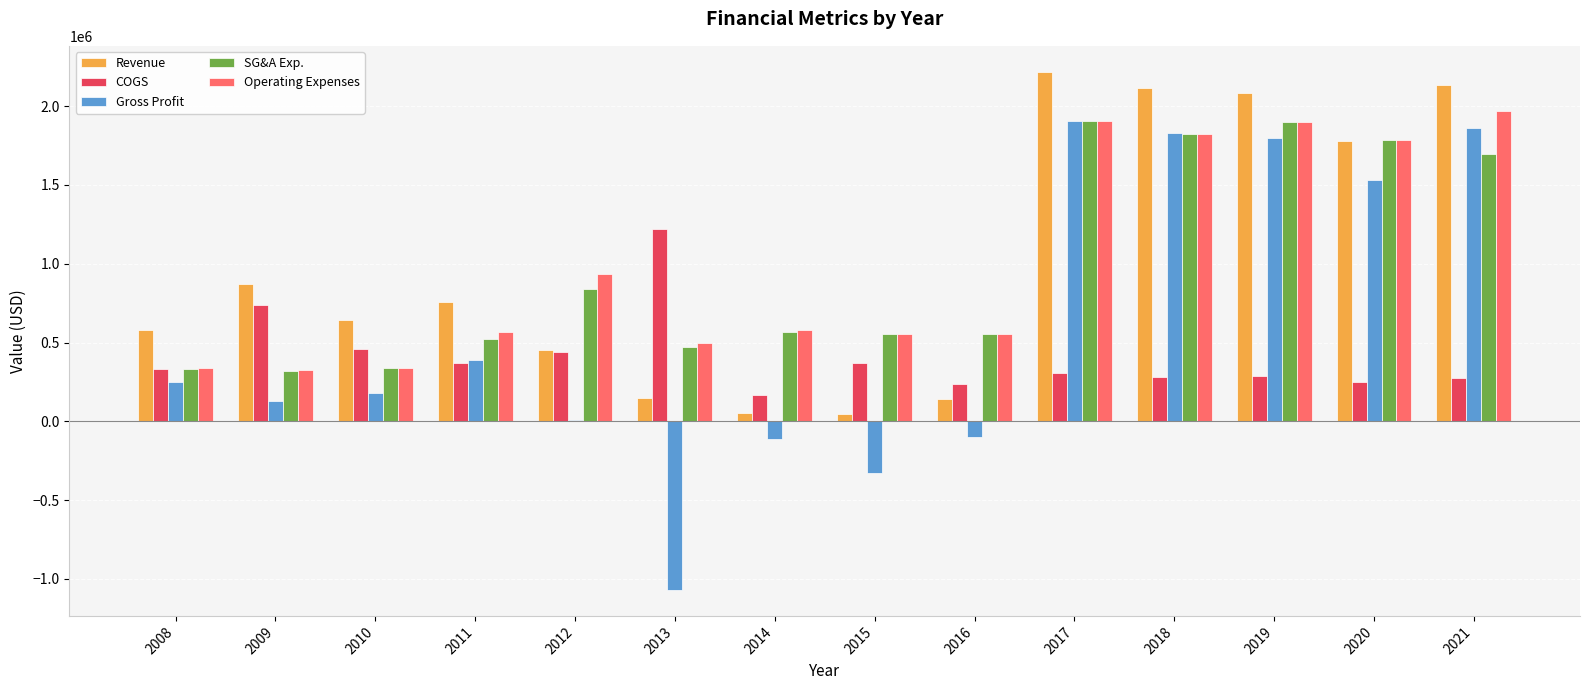

What is the average value of the Revenue series?

1001218